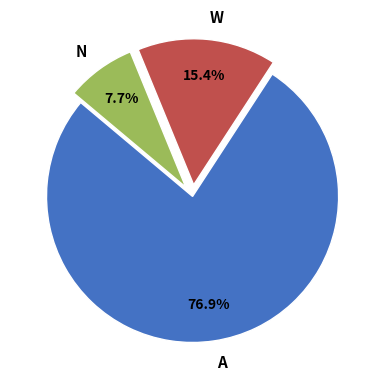

Rank the categories by value from lowest to highest.

N, W, A